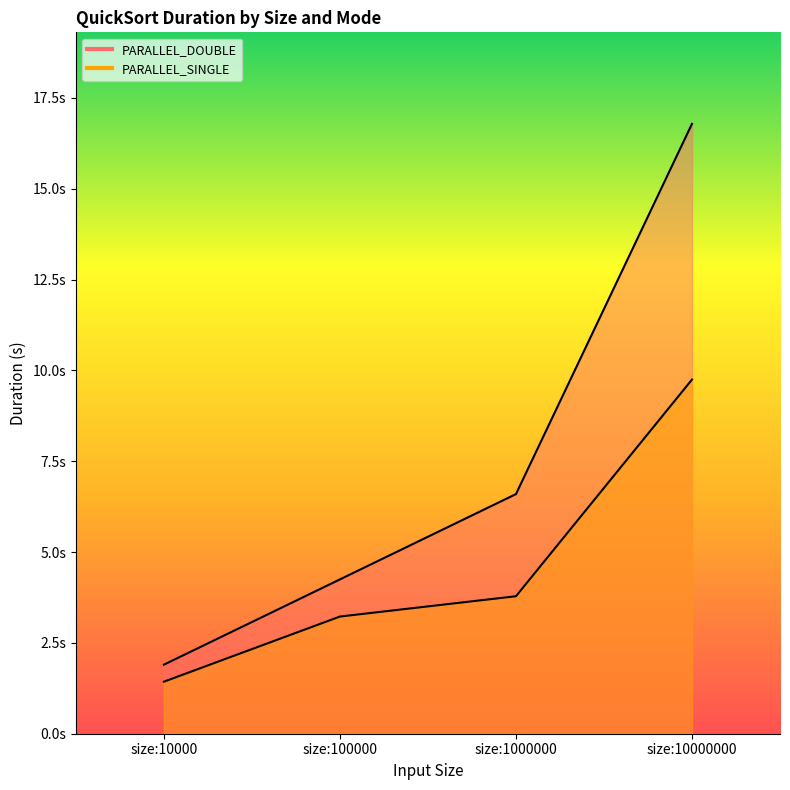

At which label is PARALLEL_SINGLE closest to 5?

size:1000000